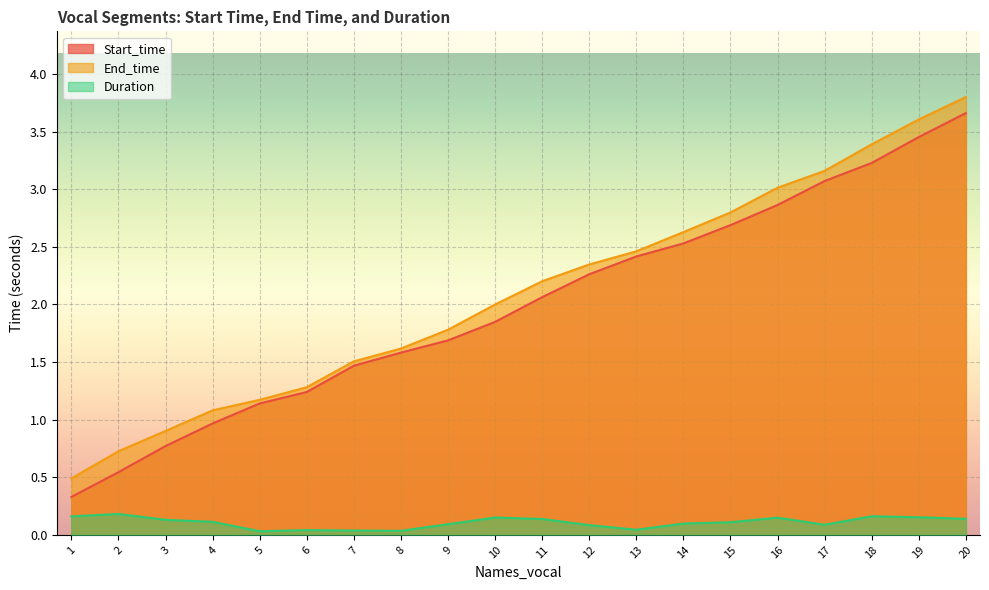

Which series has the largest range (max minus min)?

Start_time